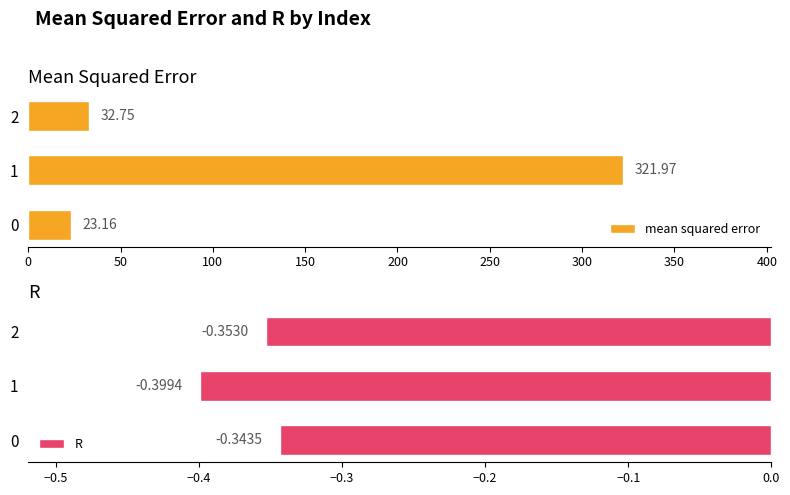

Is the value of mean squared error at 0 greater than the value of R at 0?

Yes